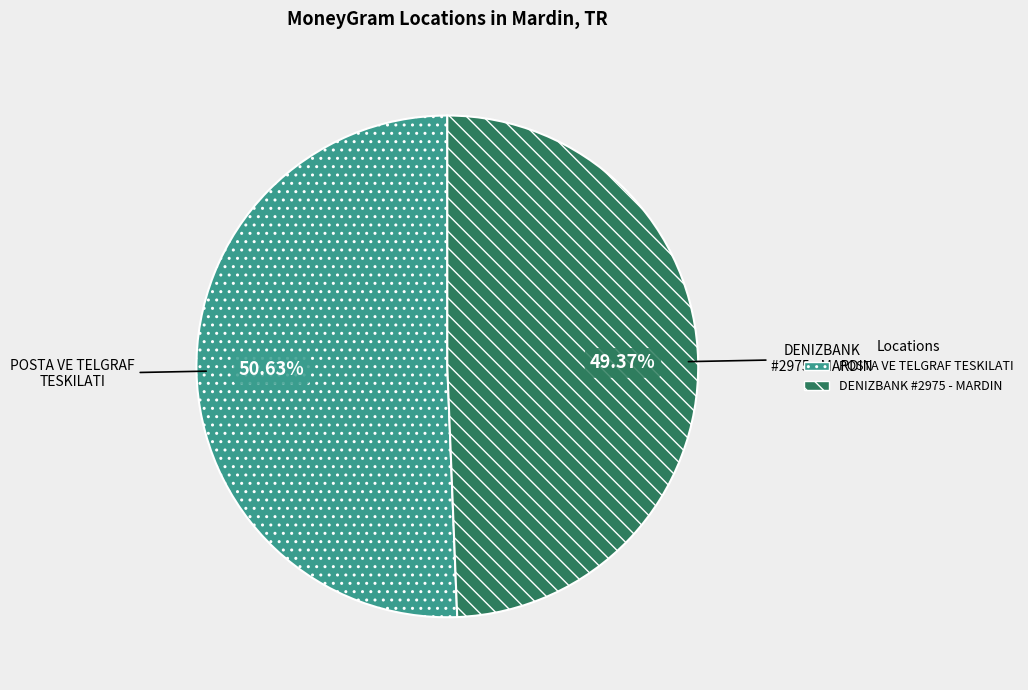

Does any single category account for the majority?

Yes